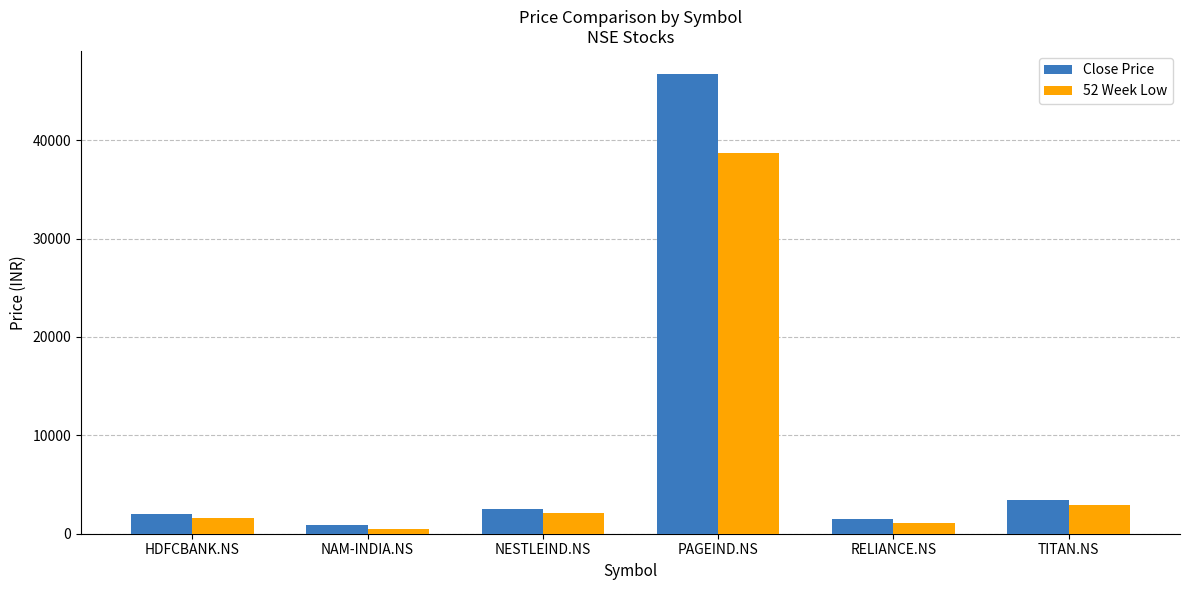

Between NESTLEIND.NS and PAGEIND.NS, which series saw the biggest shift?

Close Price